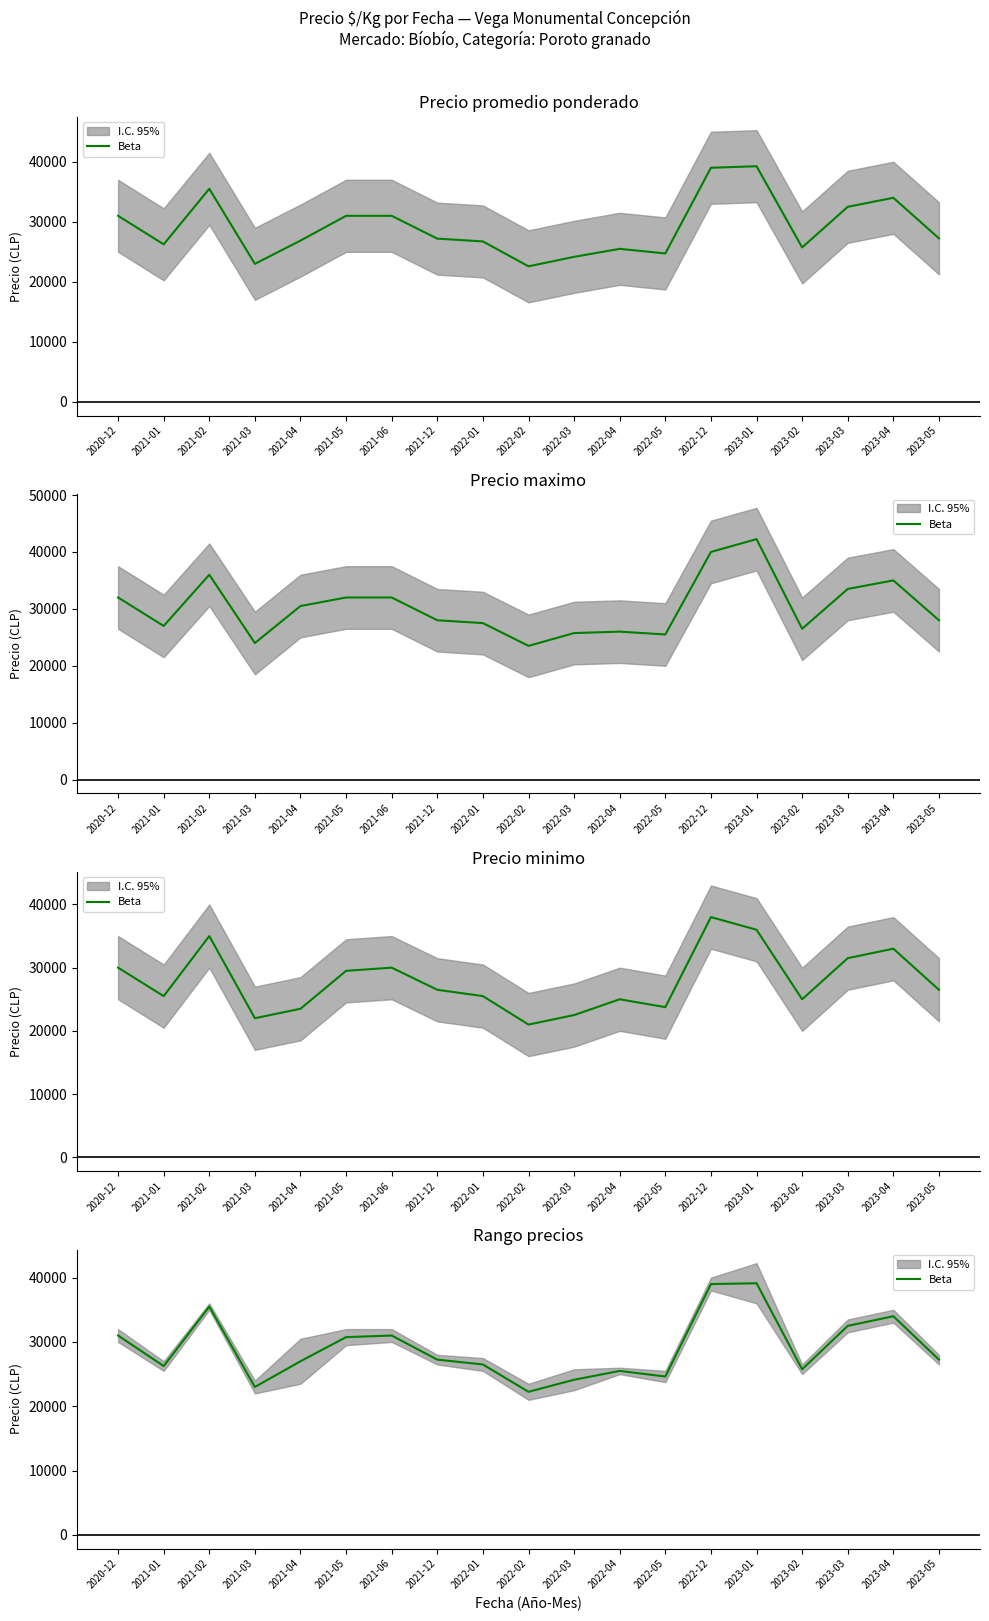

How many series are shown in this chart?

1